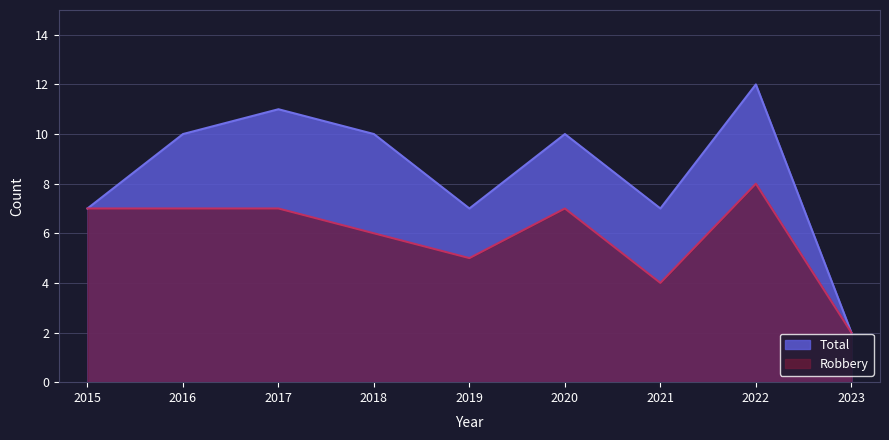

At which label does Robbery reach its peak?

2022